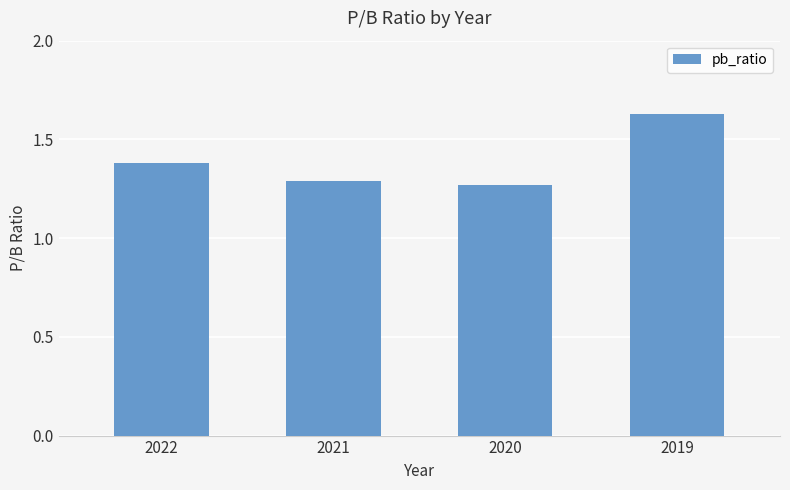

How many values are between 1 and 2?

4